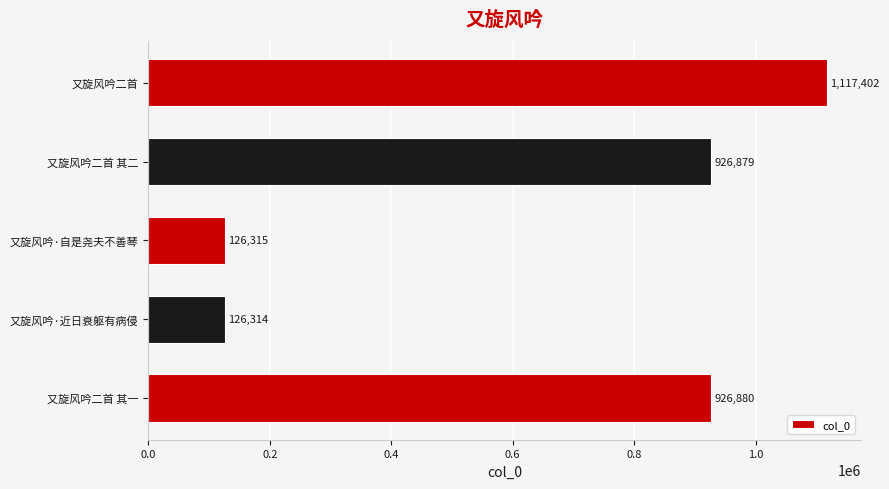

Is it true that the value at 又旋风吟二首 其一 is 337851?

False